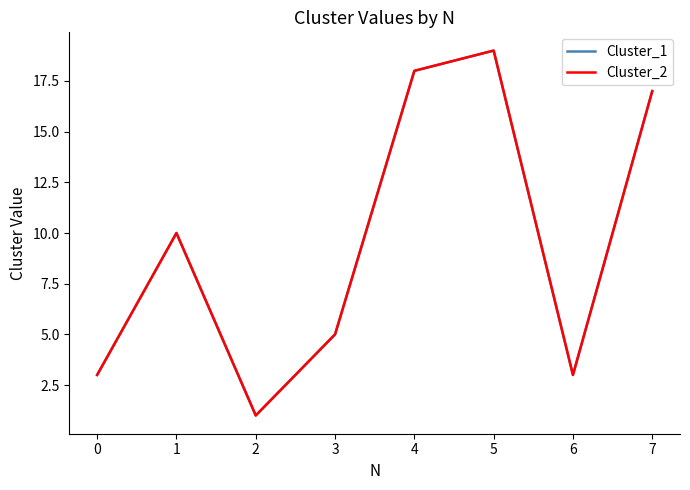

True or false: Cluster_2 and Cluster_1 intersect in this chart.

False